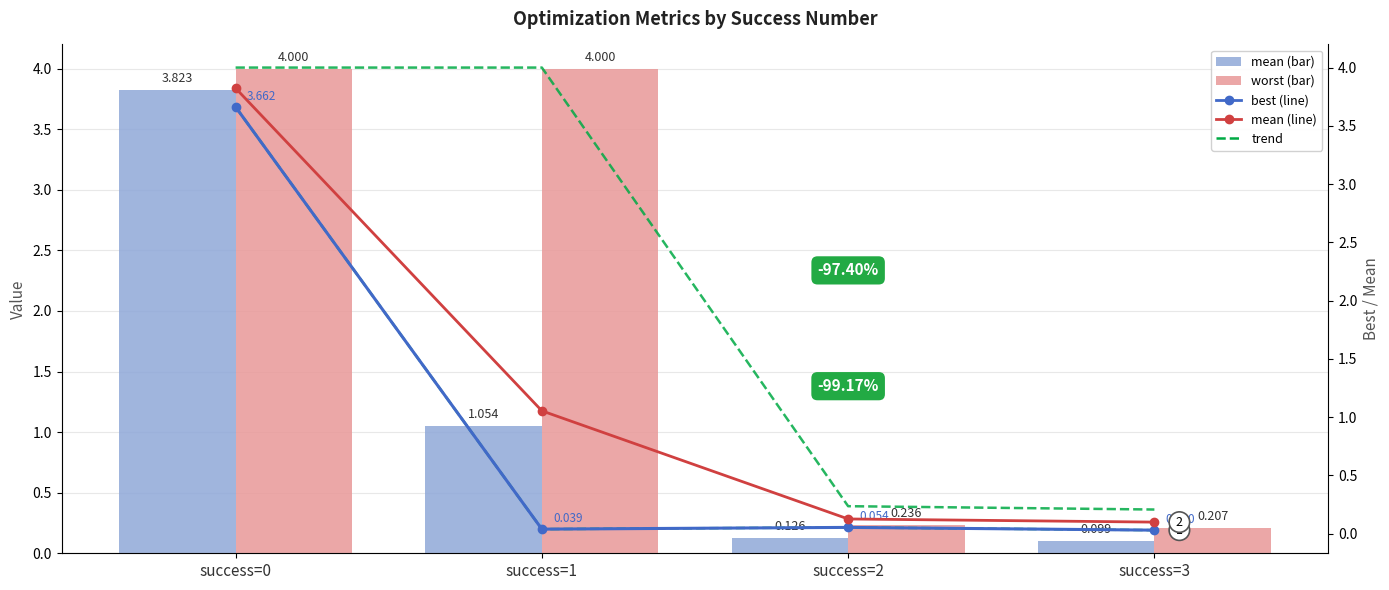

How many groups of bars are there?

4